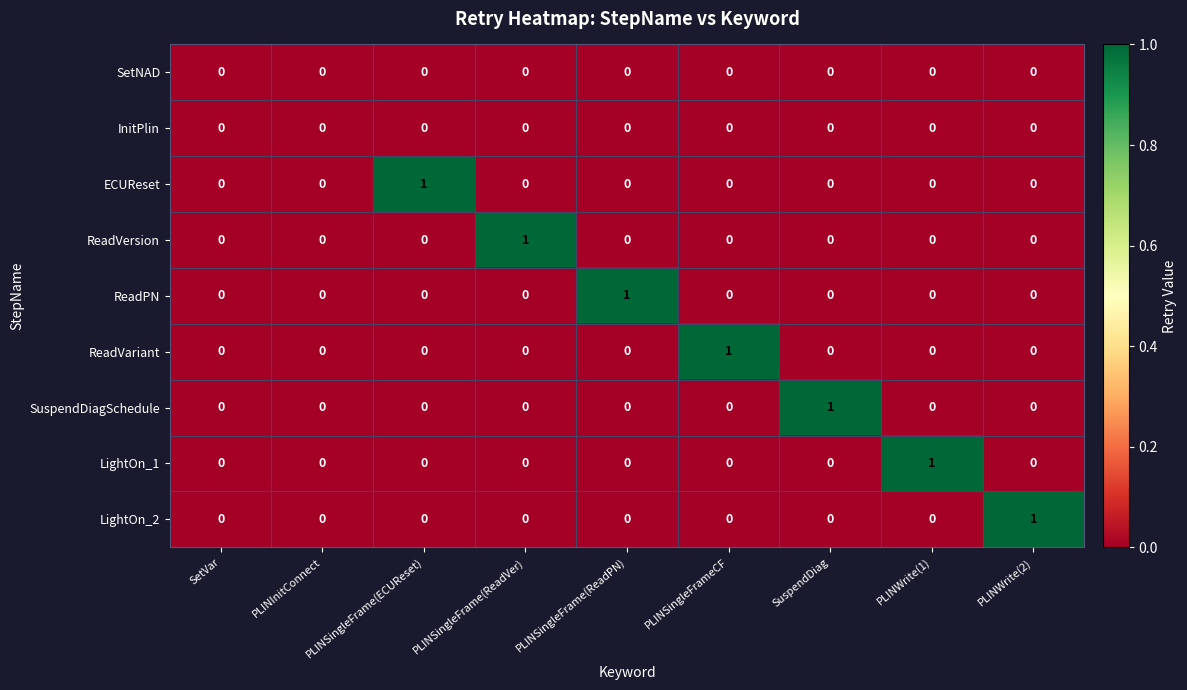

True or false: SuspendDiagSchedule has a value of 0 at SetVar.

True